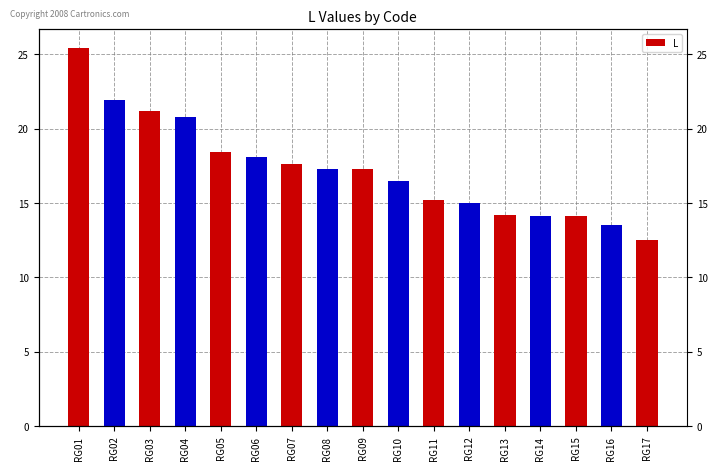

The chart shows a value of 12.5 at RG17. True or false?

True